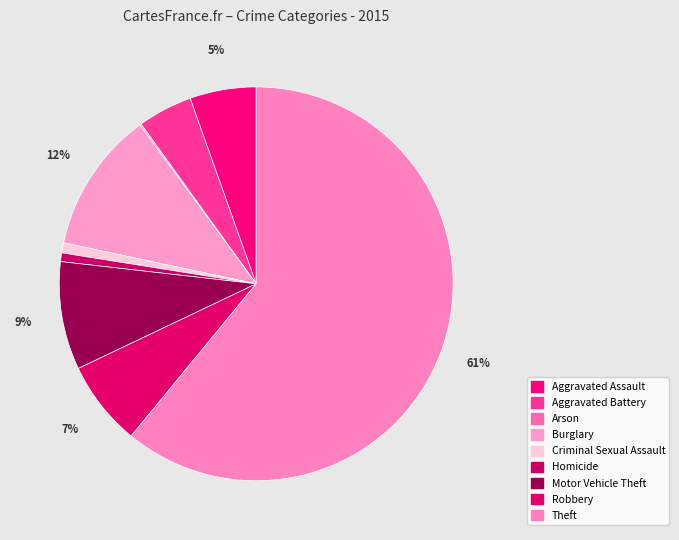

How many segments does this pie chart have?

9